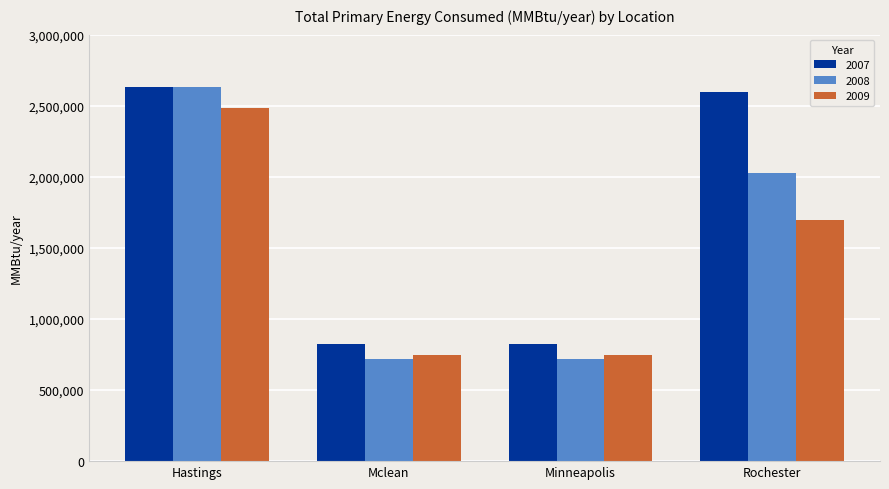

How many data points in 2007 are above 2594704?

2